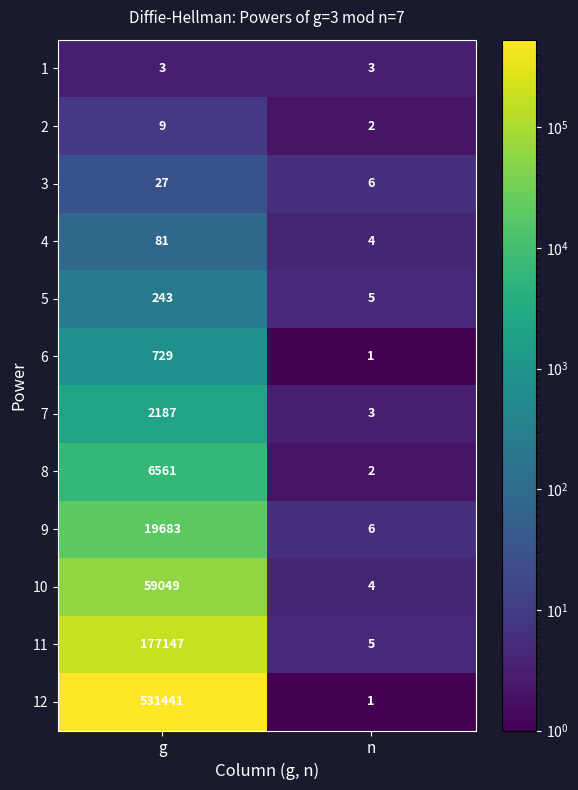

The 5 series shows 5 at n. True or false?

True